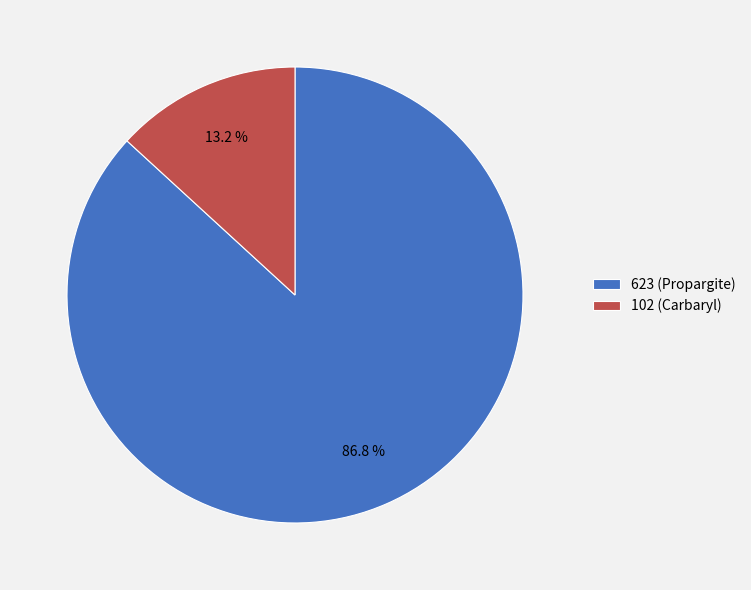

What percentage is the 623 (Propargite) slice, to the nearest percent?

87%